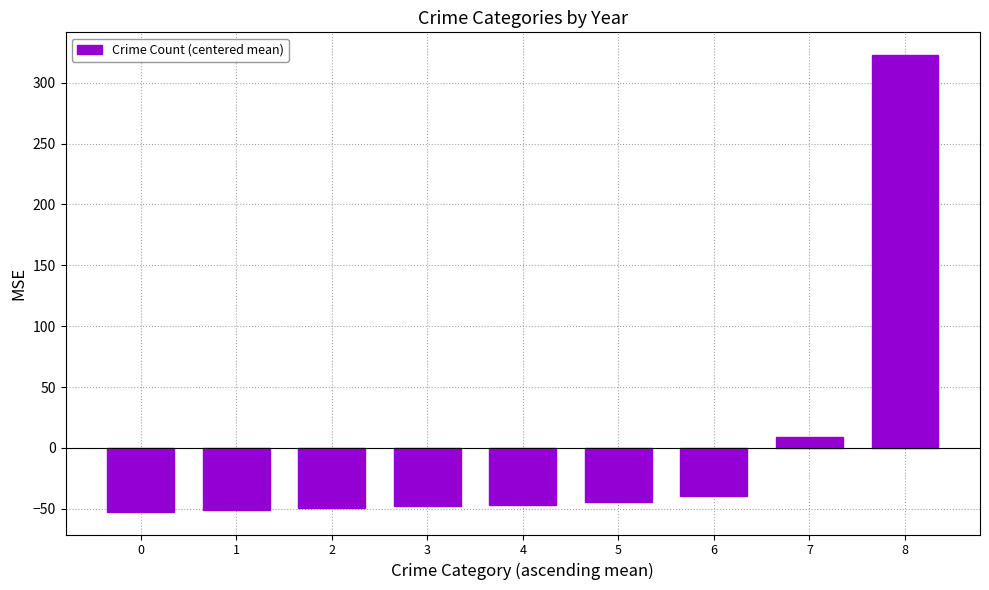

How many data points does each series have?

9